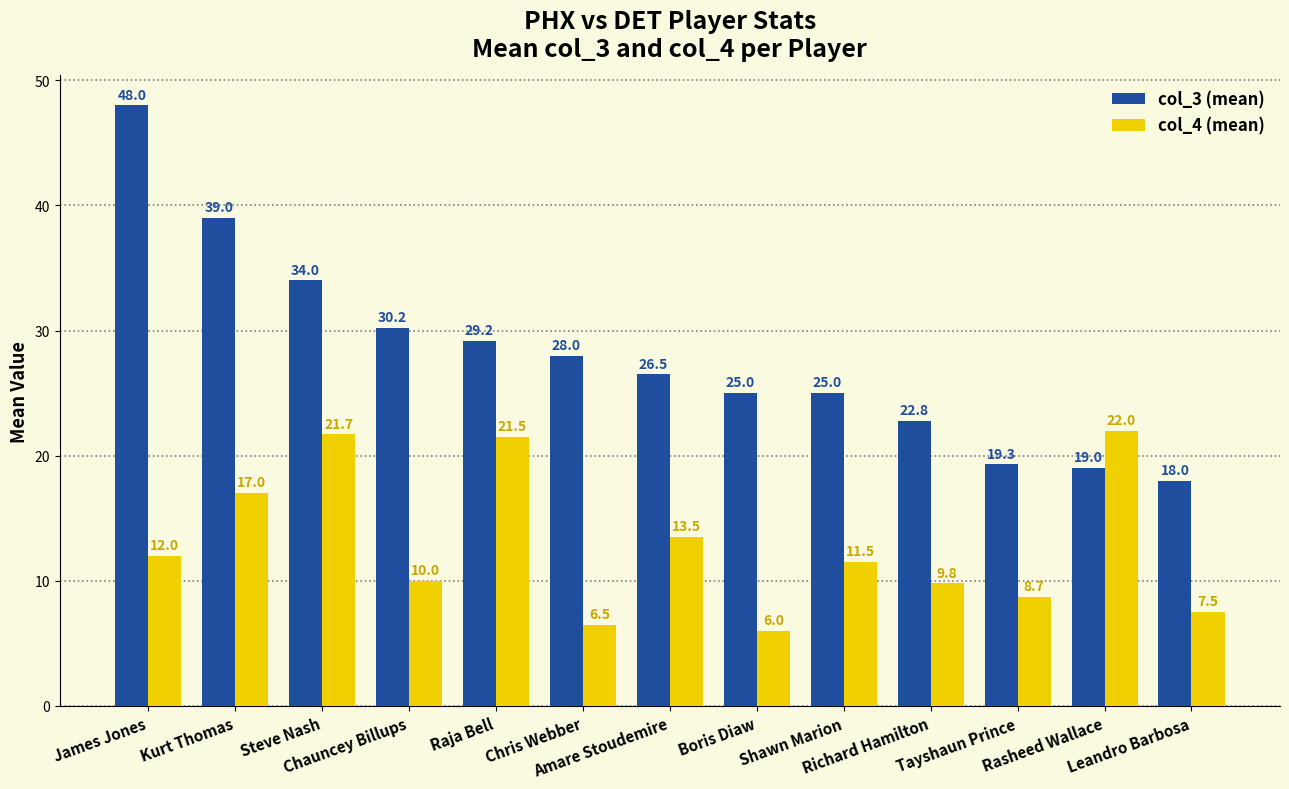

Reading left to right, what are all the values shown in this chart?

col_3 (mean): 48.0	39.0	34.0	30.2	29.2	28.0	26.5	25.0	25.0	22.8	19.3	19.0	18.0
col_4 (mean): 12.0	17.0	21.7	10.0	21.5	6.5	13.5	6.0	11.5	9.8	8.7	22.0	7.5